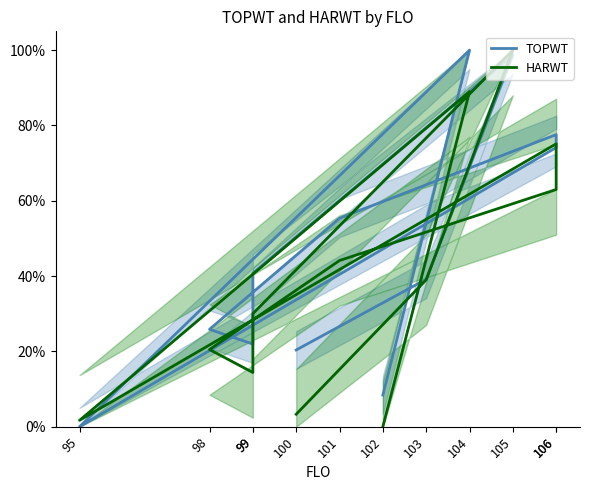

After their last crossing, which series has the higher values: TOPWT or HARWT?

TOPWT